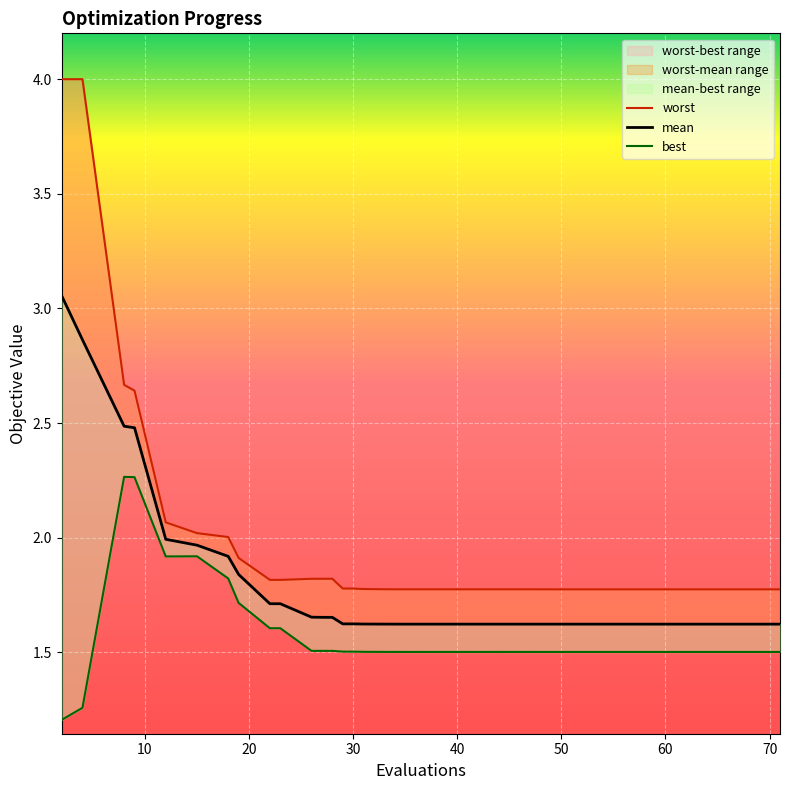

True or false: worst and mean cross at least once.

False